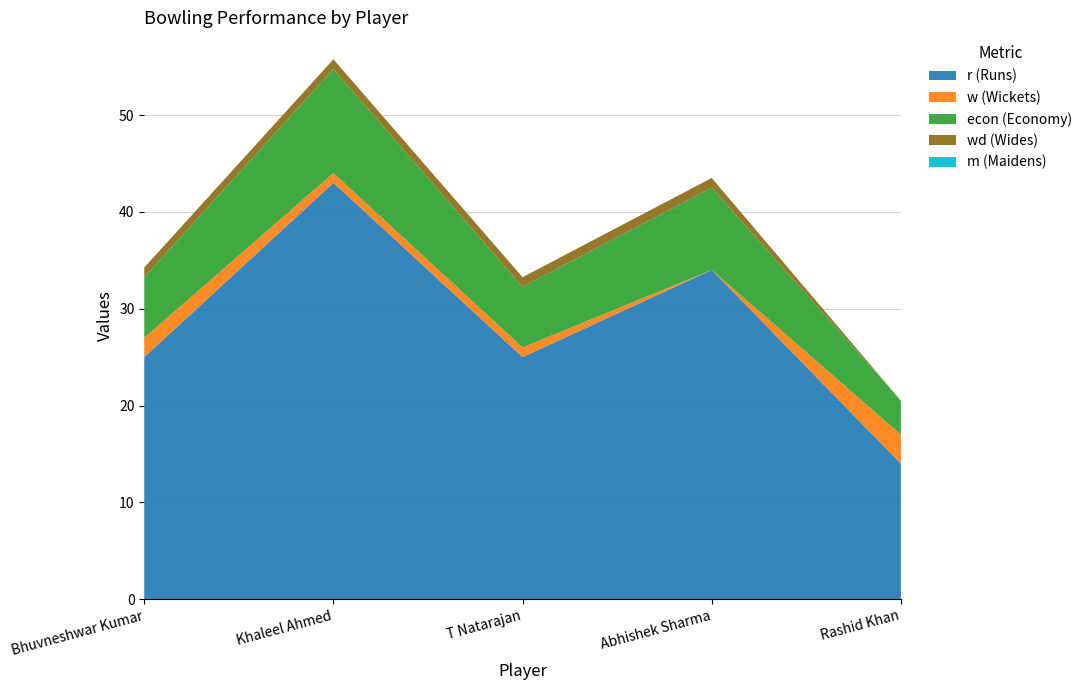

Reading left to right, extract all data points from this chart.

r: 25.0	43.0	25.0	34.0	14.0
w: 2.0	1.0	1.0	0.0	3.0
econ: 6.2	10.8	6.2	8.5	3.5
wd: 1.0	1.0	1.0	1.0	0.0
m: 0.0	0.0	0.0	0.0	0.0